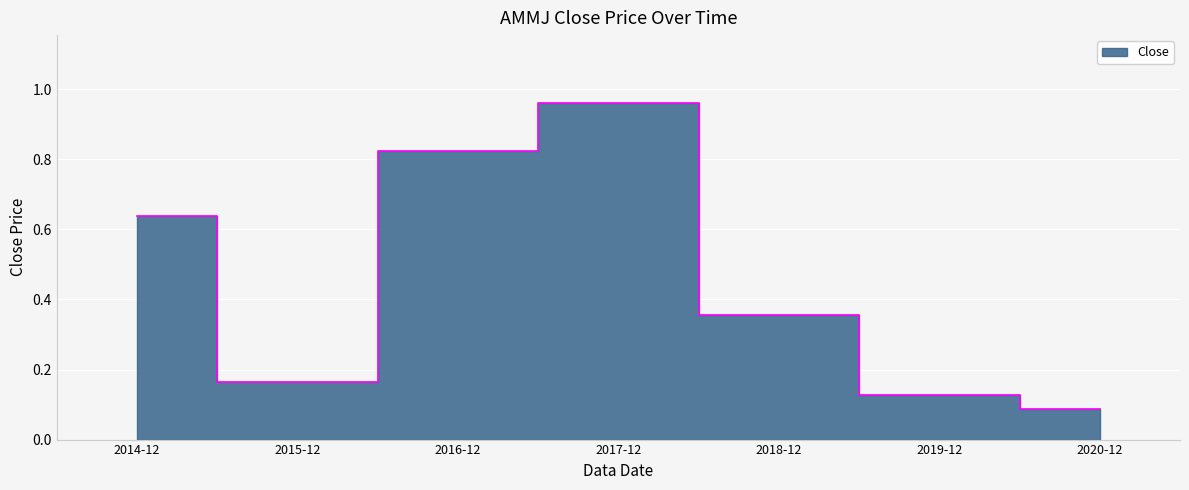

Reading left to right, transcribe all the data shown in this chart.

2014-12=0.6	2015-12=0.2	2016-12=0.8	2017-12=1.0	2018-12=0.4	2019-12=0.1	2020-12=0.1